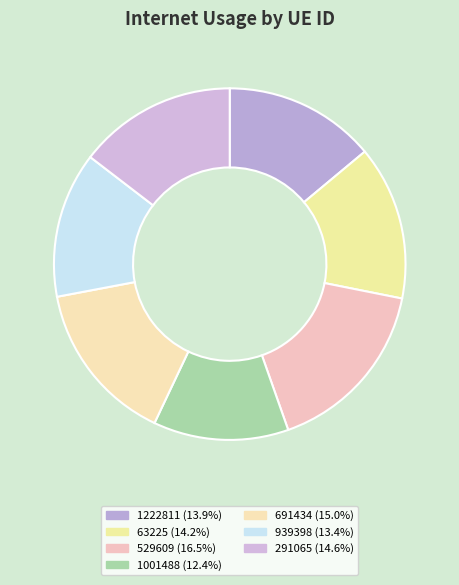

What is the largest slice in the pie chart?

529609